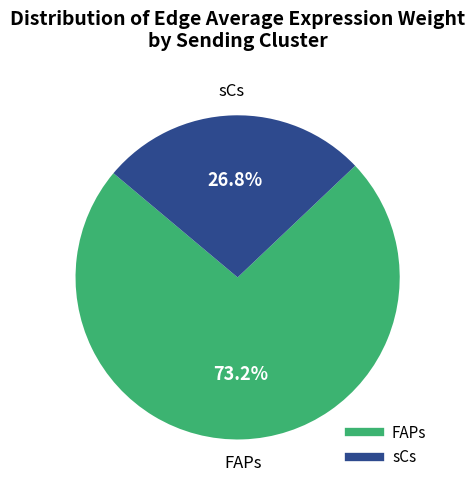

What is the ratio of the value at FAPs to the value at sCs?

2.7